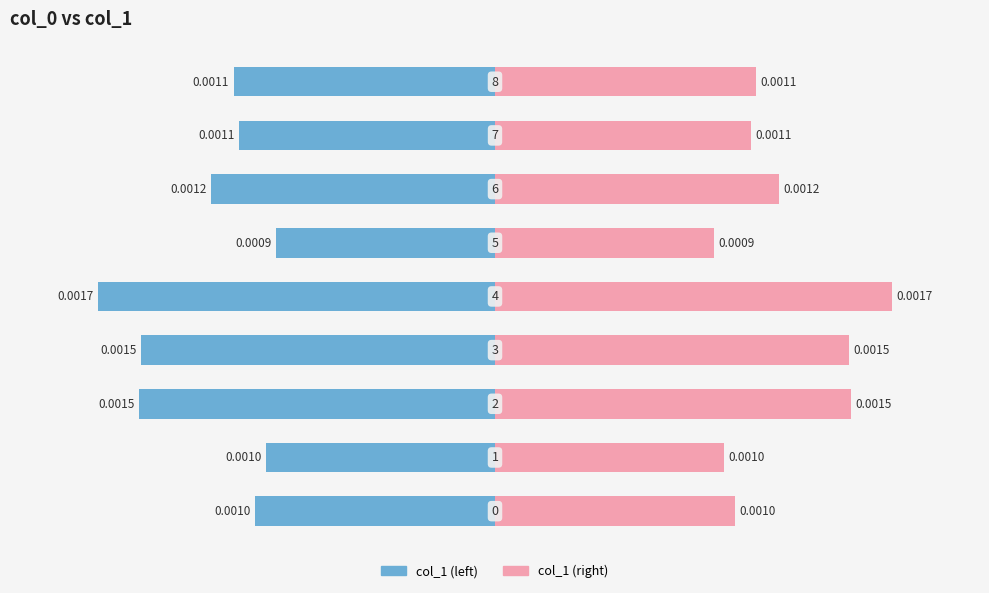

How many bars are there in total?

18